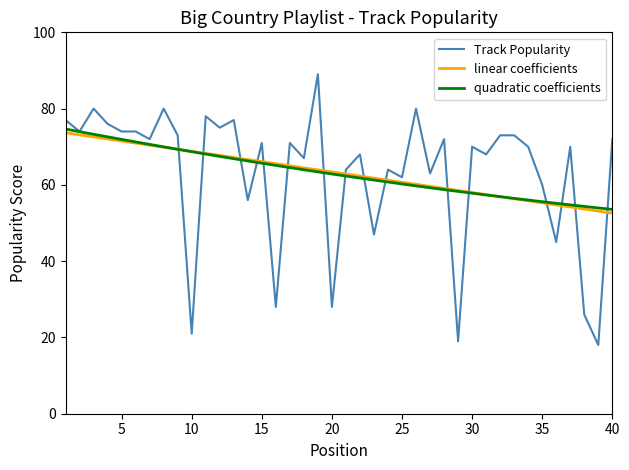

What is the minimum value shown in the chart?

18.0